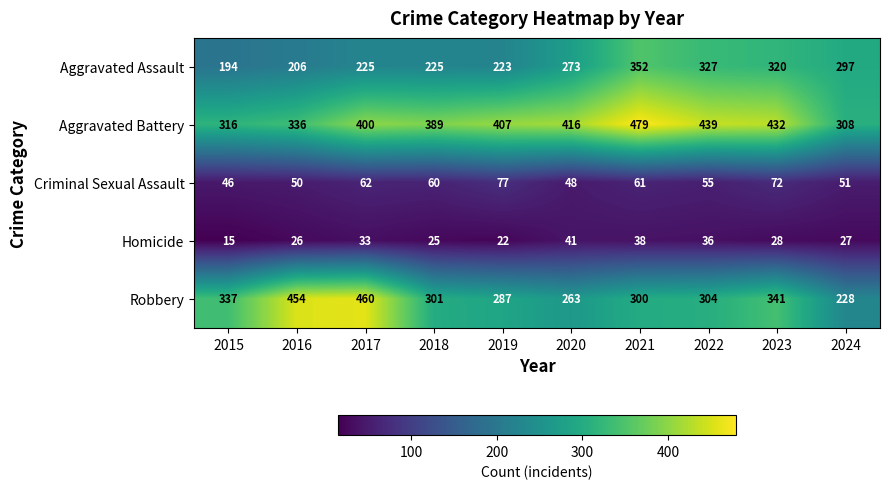

What is the difference between the Criminal Sexual Assault values at 2016 and 2018?

10